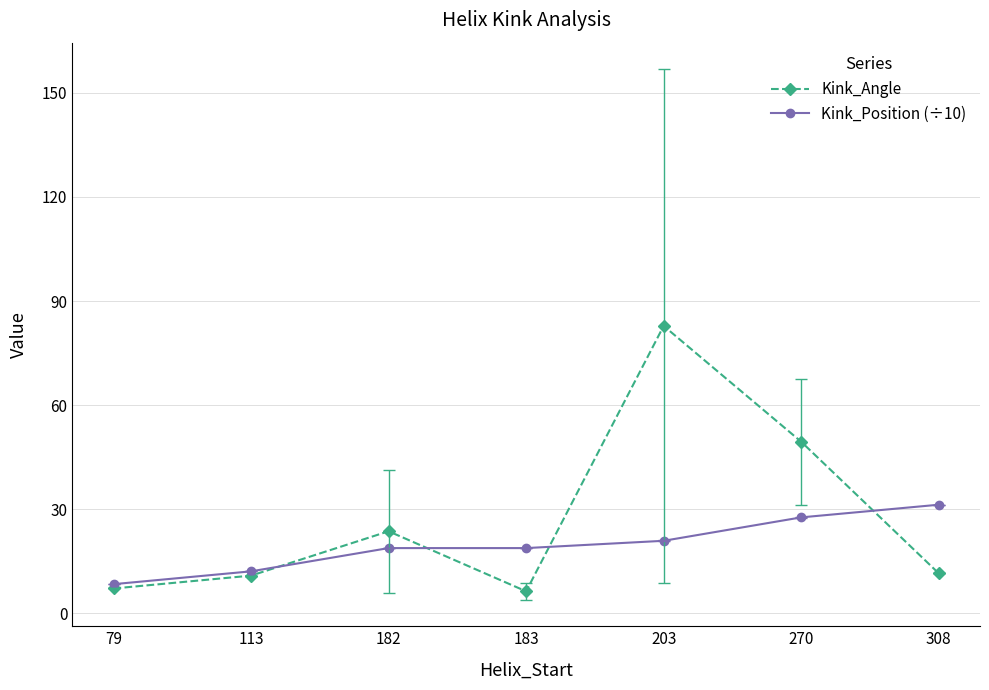

At which category is the sum across all series the highest?

203